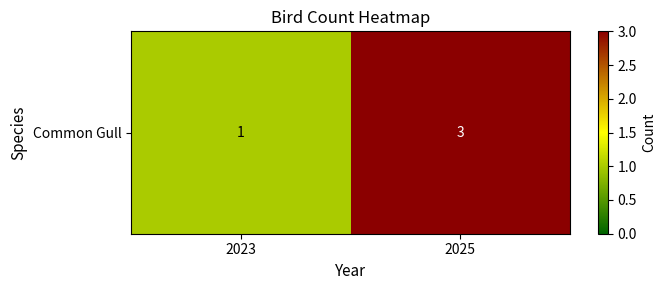

What is the change in value from 2023 to 2025?

+2